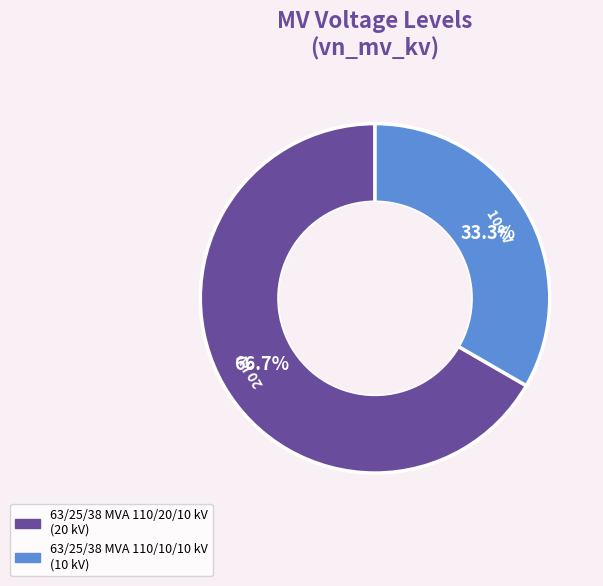

Rank the categories by value from highest to lowest.

63/25/38 MVA 110/20/10 kV, 63/25/38 MVA 110/10/10 kV